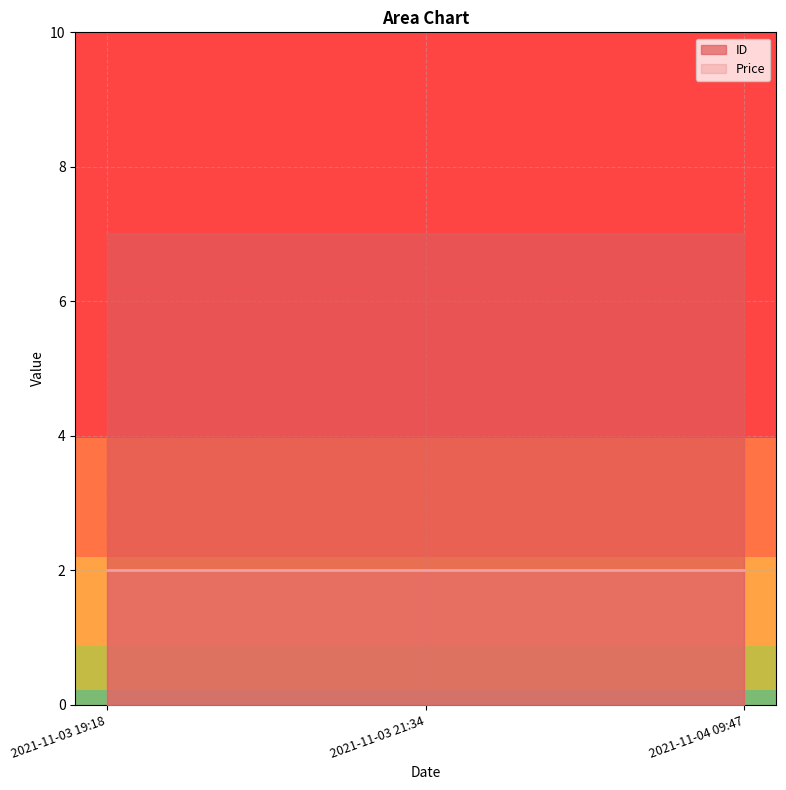

At which category is the sum across all series the highest?

2021-11-03 19:18